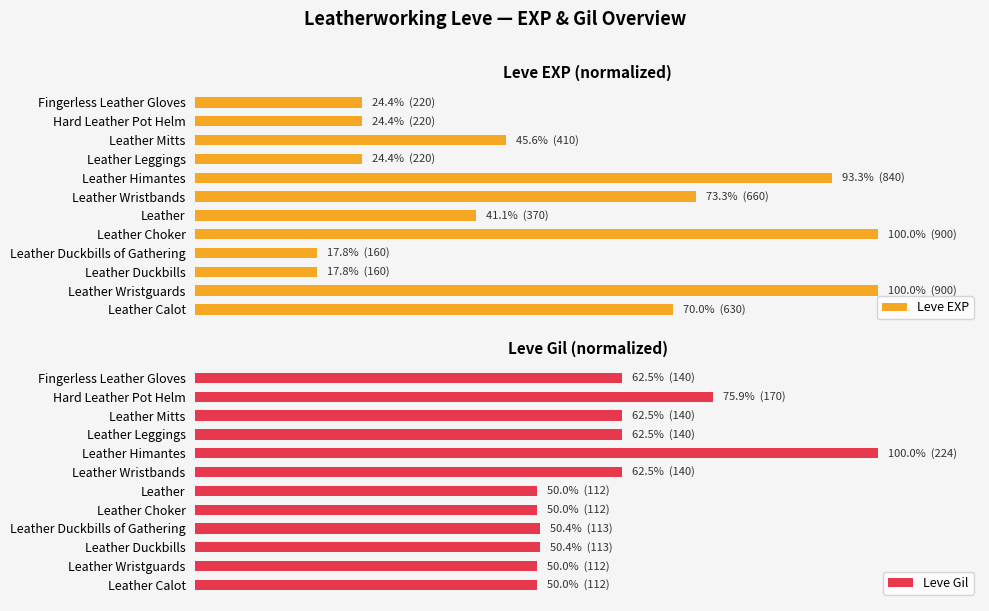

What is the average value of the Leve Gil series?

60.6